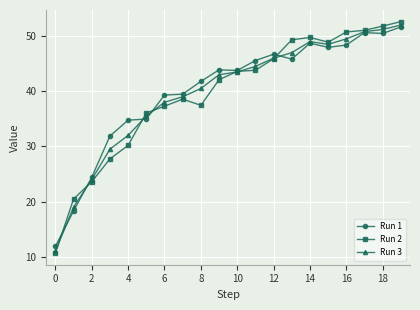

True or false: Run 2 has more than 0 interior local peaks.

True